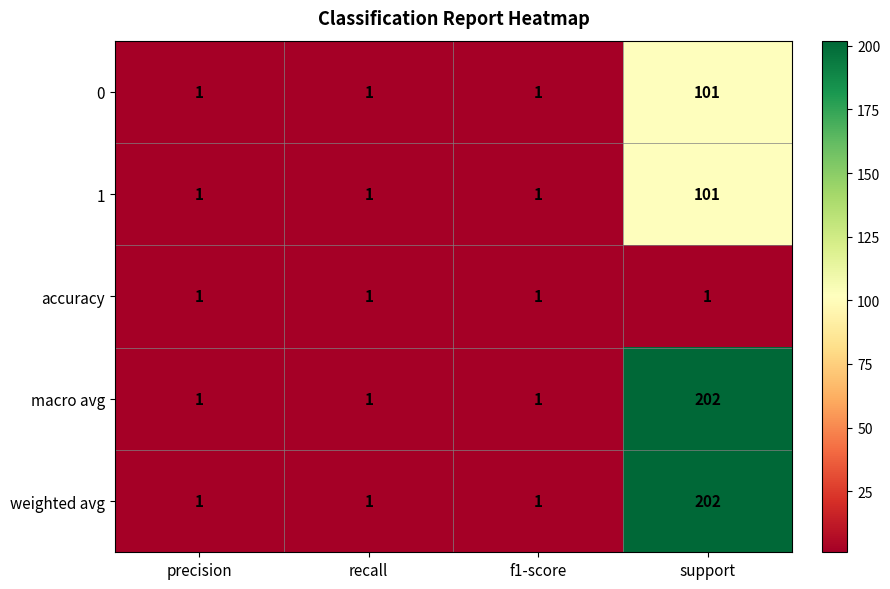

True or false: weighted avg has a value of 1 at precision.

True